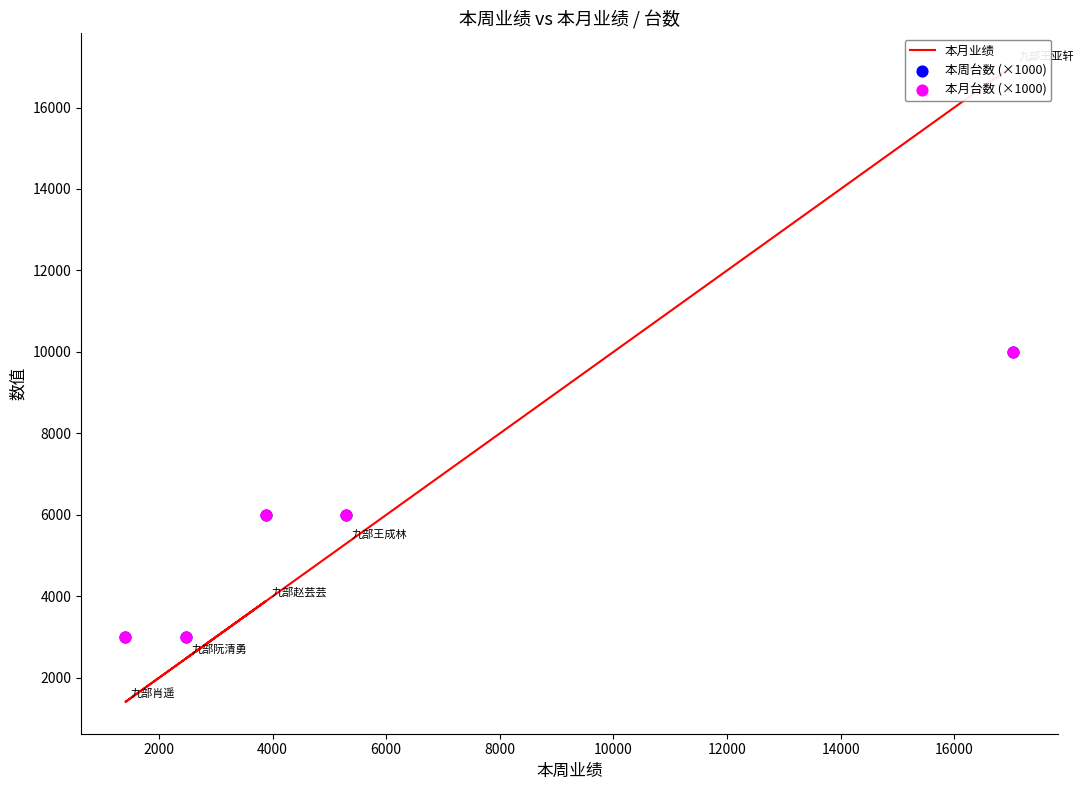

Which series reaches the minimum Y coordinate?

本月业绩